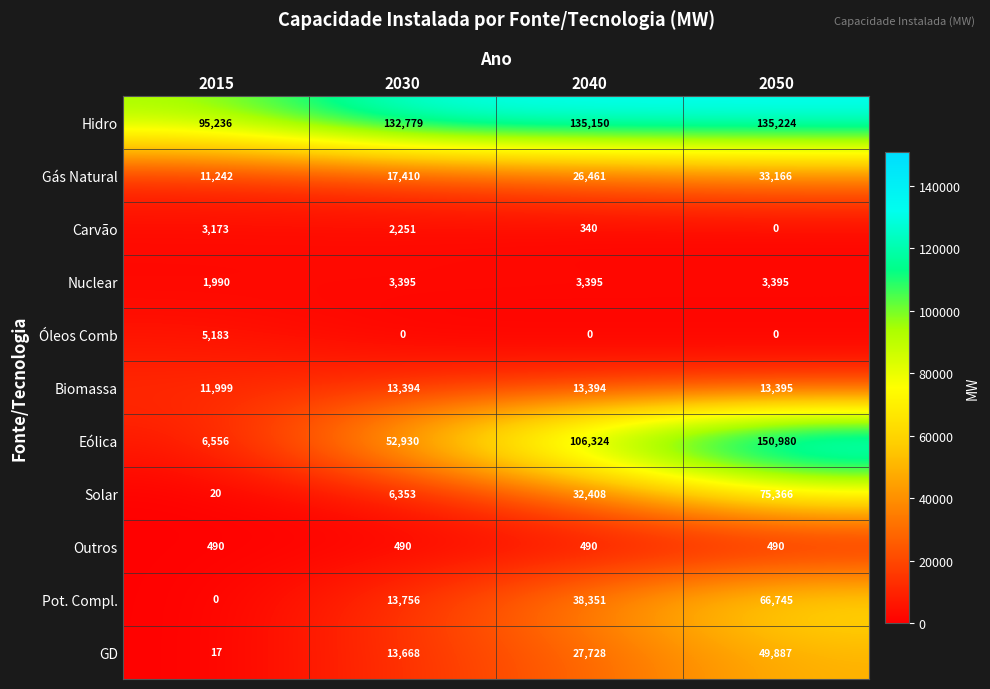

Which category has the highest value across all series?

2050